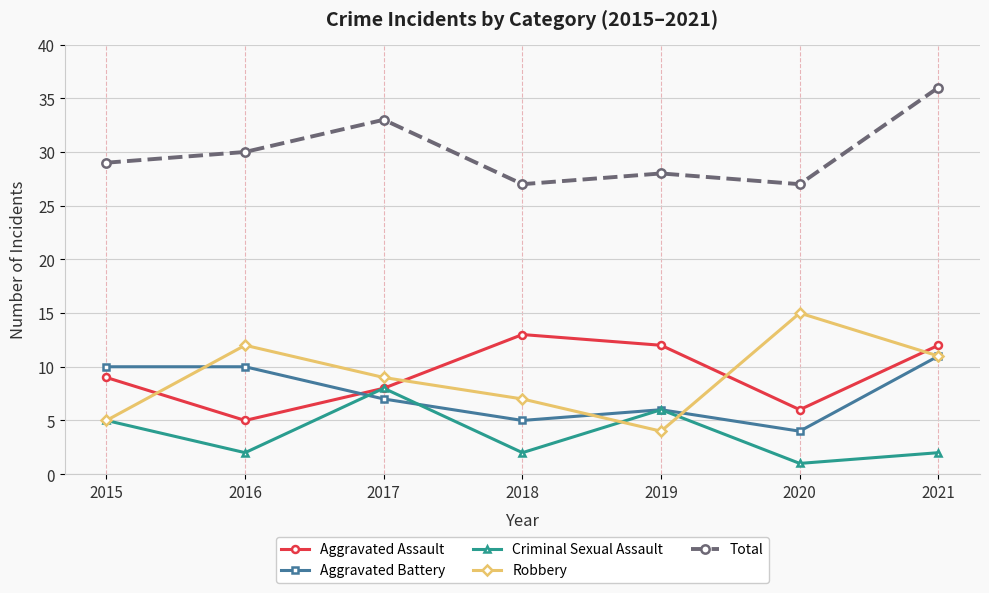

Read the Total value at 2017.

33